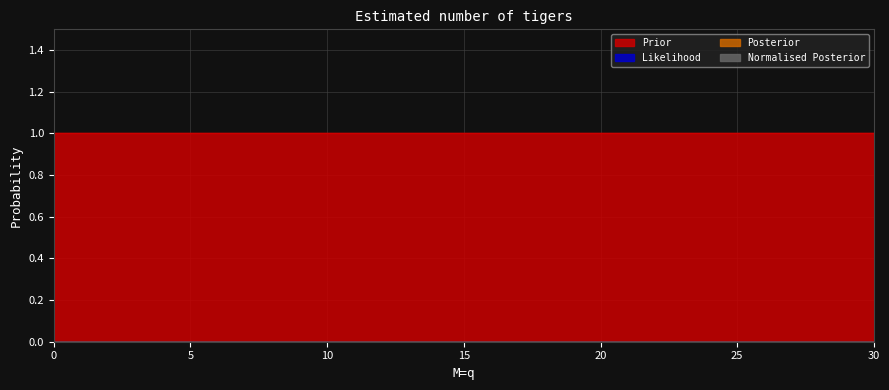

Count the number of data series in this chart.

4